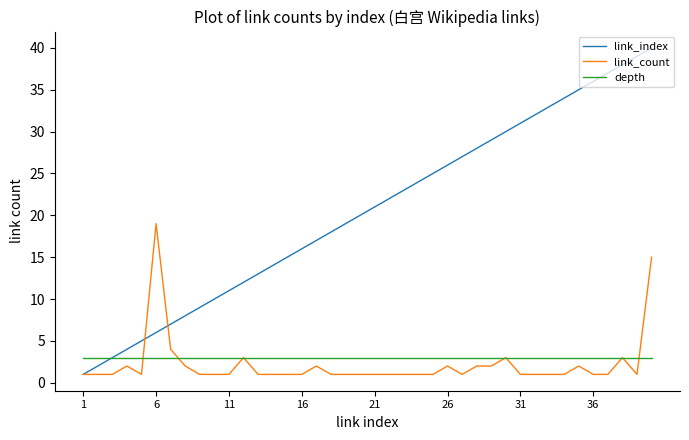

Which series has the largest total across all categories?

link_index